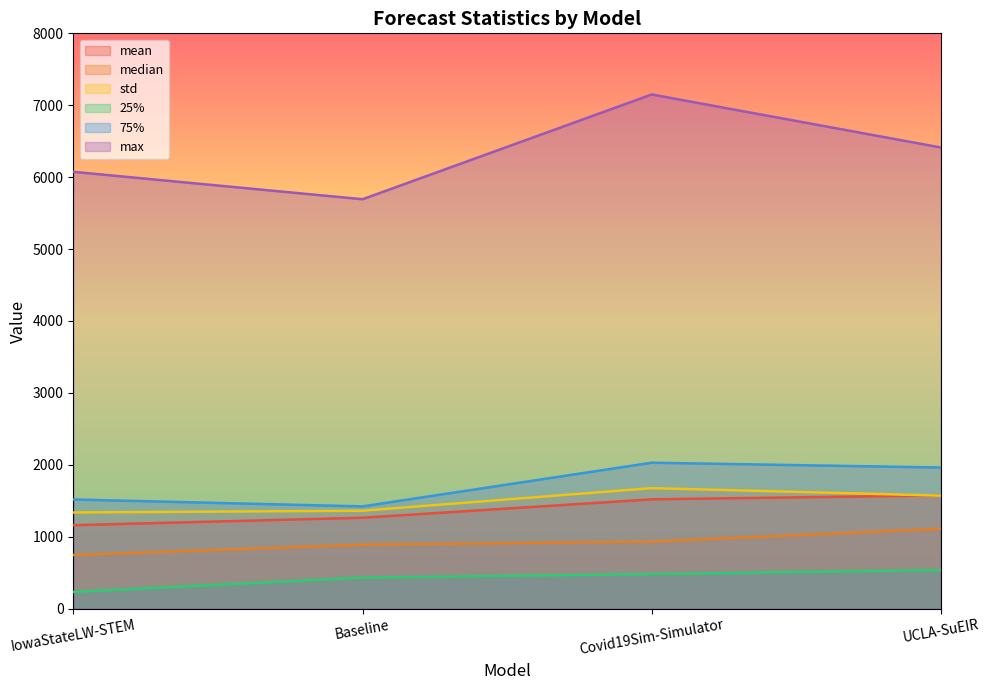

List the labels in order of std value, smallest first.

IowaStateLW-STEM, Baseline, UCLA-SuEIR, Covid19Sim-Simulator